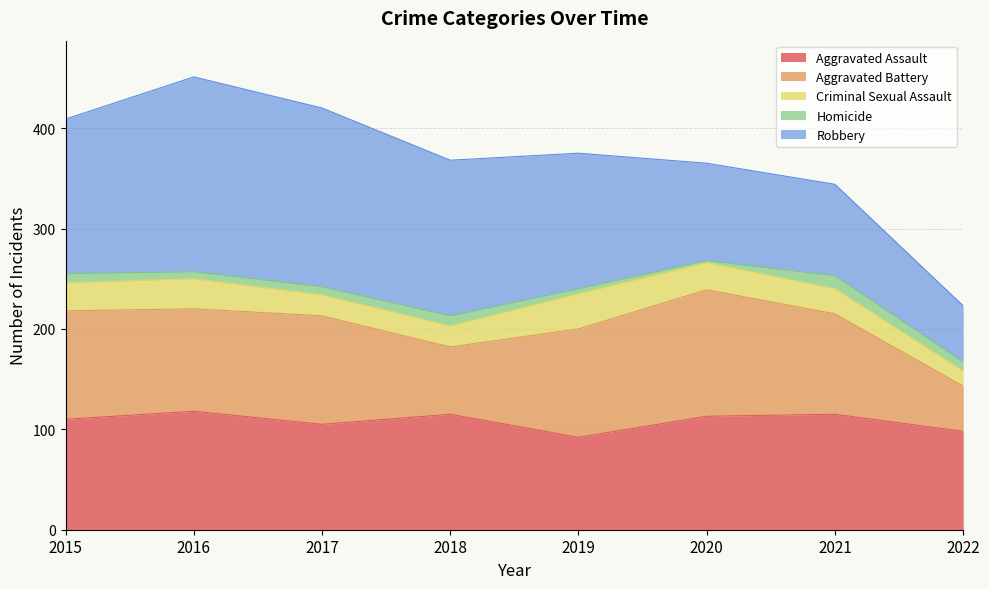

Reading right to left, what are all the values shown in this chart?

Aggravated Assault: 2022=98	2021=115	2020=113	2019=92	2018=115	2017=105	2016=118	2015=110
Aggravated Battery: 2022=45	2021=100	2020=126	2019=108	2018=67	2017=108	2016=102	2015=108
Criminal Sexual Assault: 2022=15	2021=25	2020=27	2019=35	2018=21	2017=21	2016=30	2015=28
Homicide: 2022=9	2021=13	2020=2	2019=5	2018=10	2017=8	2016=7	2015=9
Robbery: 2022=56	2021=91	2020=97	2019=135	2018=155	2017=178	2016=194	2015=154